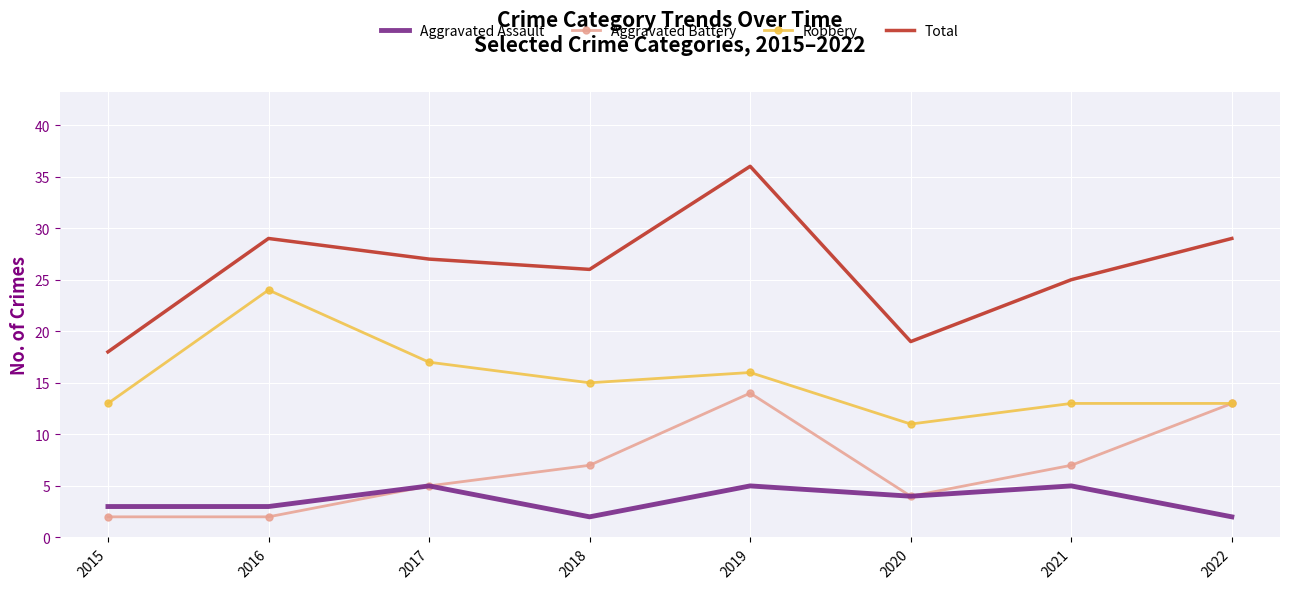

Which series has the largest range (max minus min)?

Total